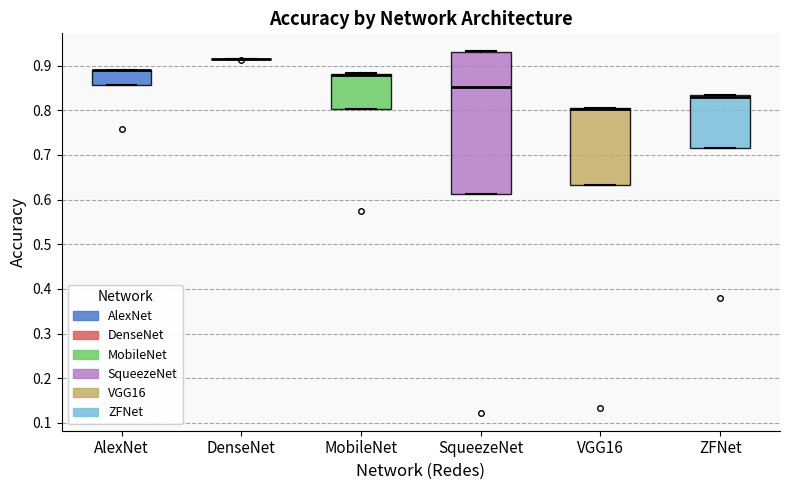

Reading left to right, transcribe this box plot: for each box, give where its median line is, the range the box spans, and where its two whiskers end, as read against the y-axis. The values are not printed on the chart, so give them approximately, as read against the axis.

AlexNet: median 0.89 (drawn on the box's upper edge), box 0.86 to 0.89, whiskers 0.86 to 0.89
DenseNet: box collapsed to a line at 0.92, whiskers 0.92 to 0.92
MobileNet: median 0.88 (drawn on the box's upper edge), box 0.80 to 0.88, whiskers 0.80 to 0.88
SqueezeNet: median 0.85, box 0.61 to 0.93, whiskers 0.61 to 0.93
VGG16: median 0.80 (drawn on the box's upper edge), box 0.63 to 0.81, whiskers 0.63 to 0.81
ZFNet: median 0.83 (drawn on the box's upper edge), box 0.72 to 0.83, whiskers 0.72 to 0.83